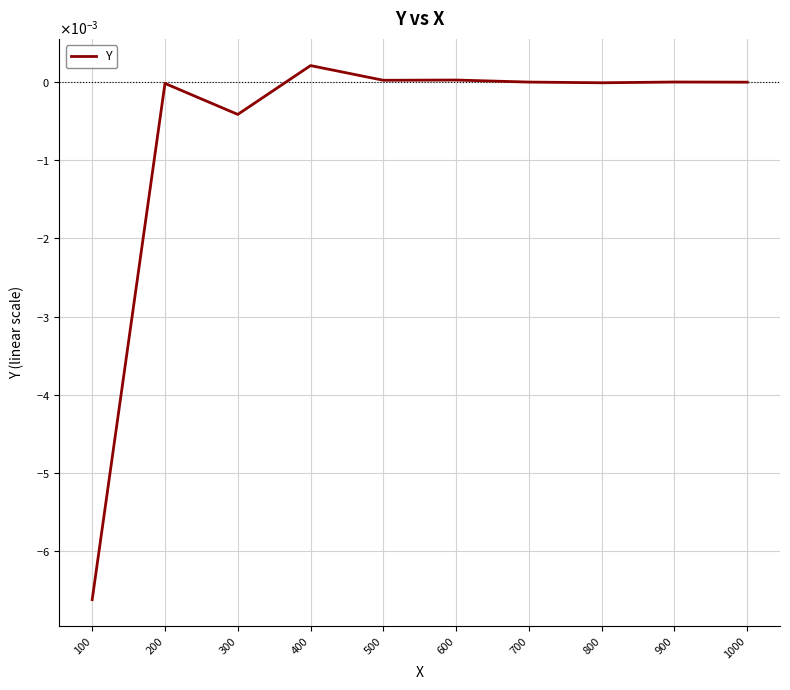

Where is the data nearest to the value 0?

700